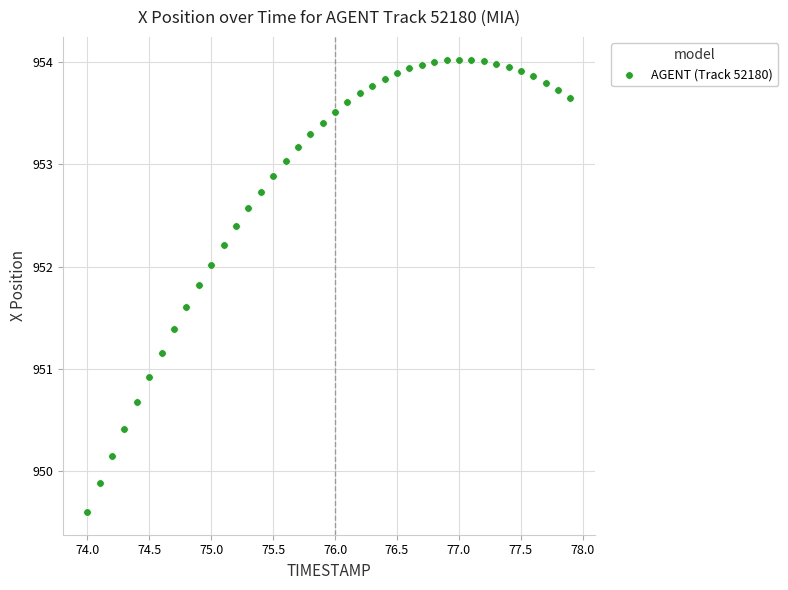

What is the range of X values (max minus min)?

3.9